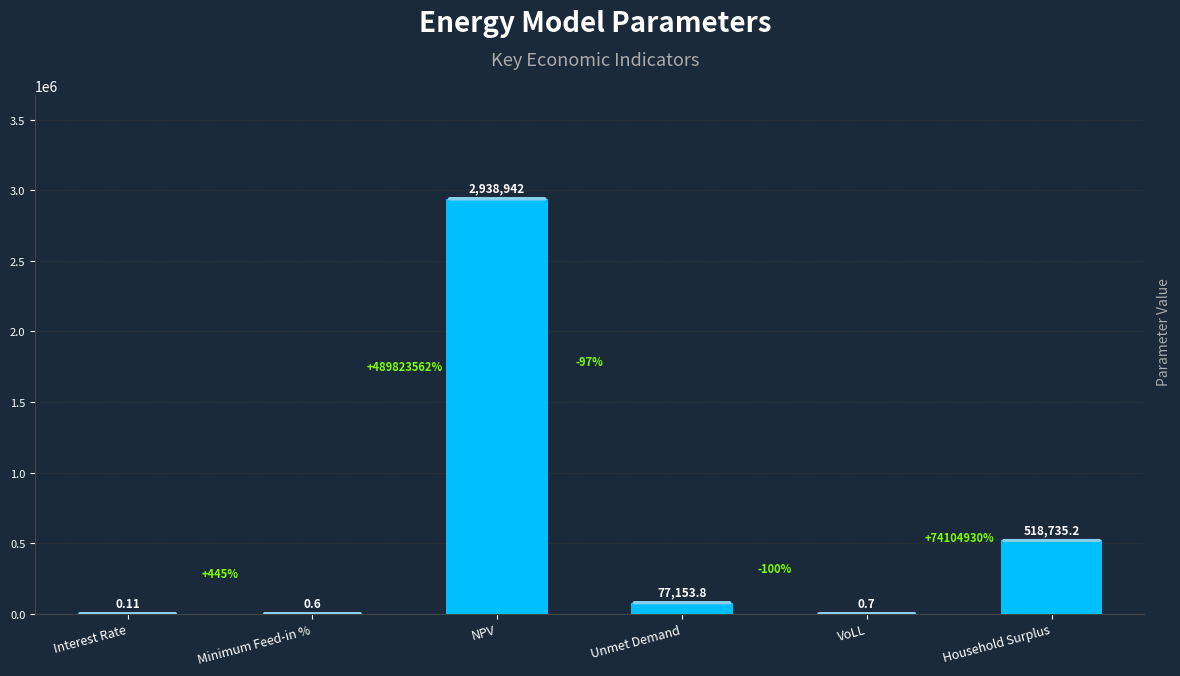

Which label corresponds to the largest value in the chart?

NPV